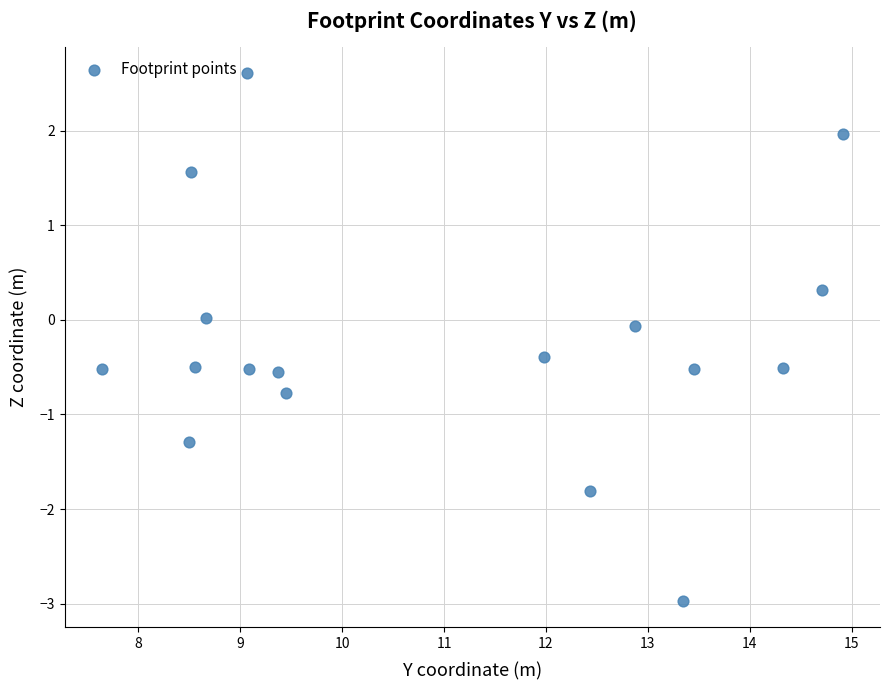

What is the range of X values (max minus min)?

7.3